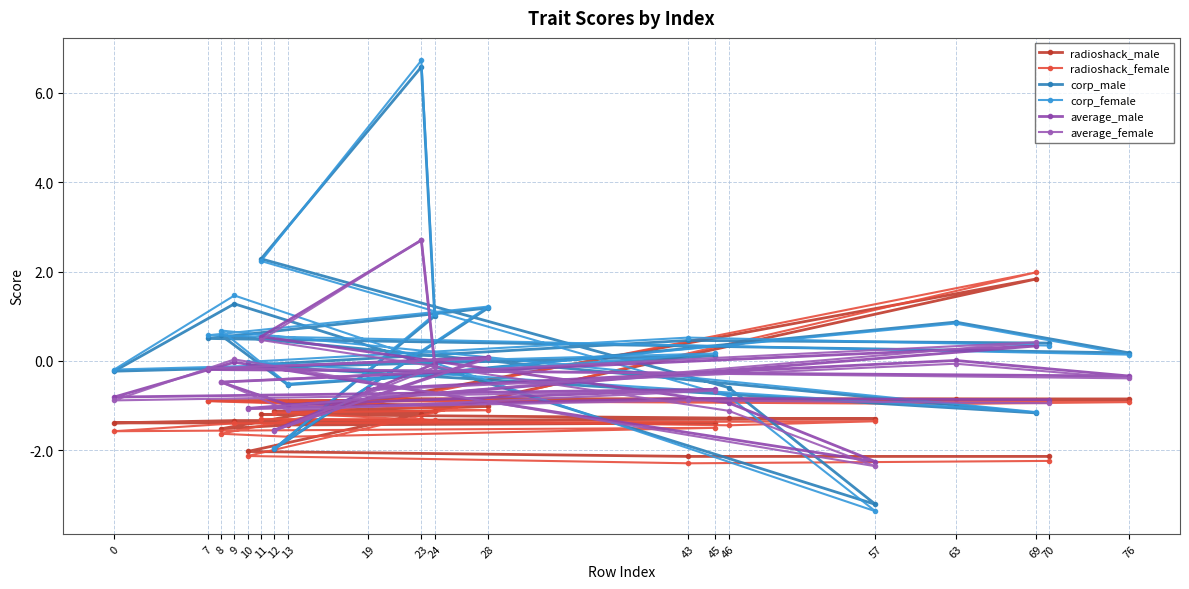

What is the maximum value shown in the chart?

6.7